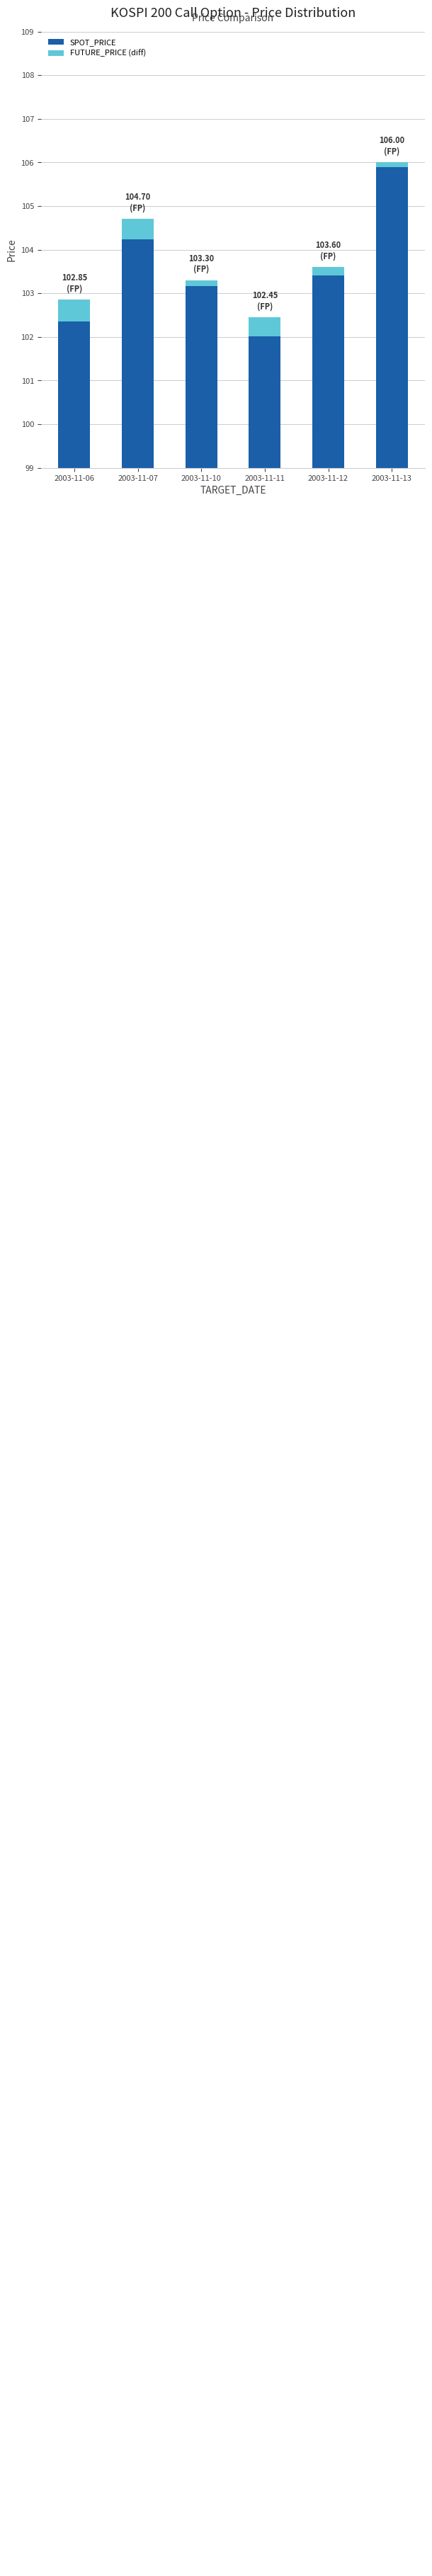

What is the difference between the second highest and second lowest values in the SPOT_PRICE series?

1.9